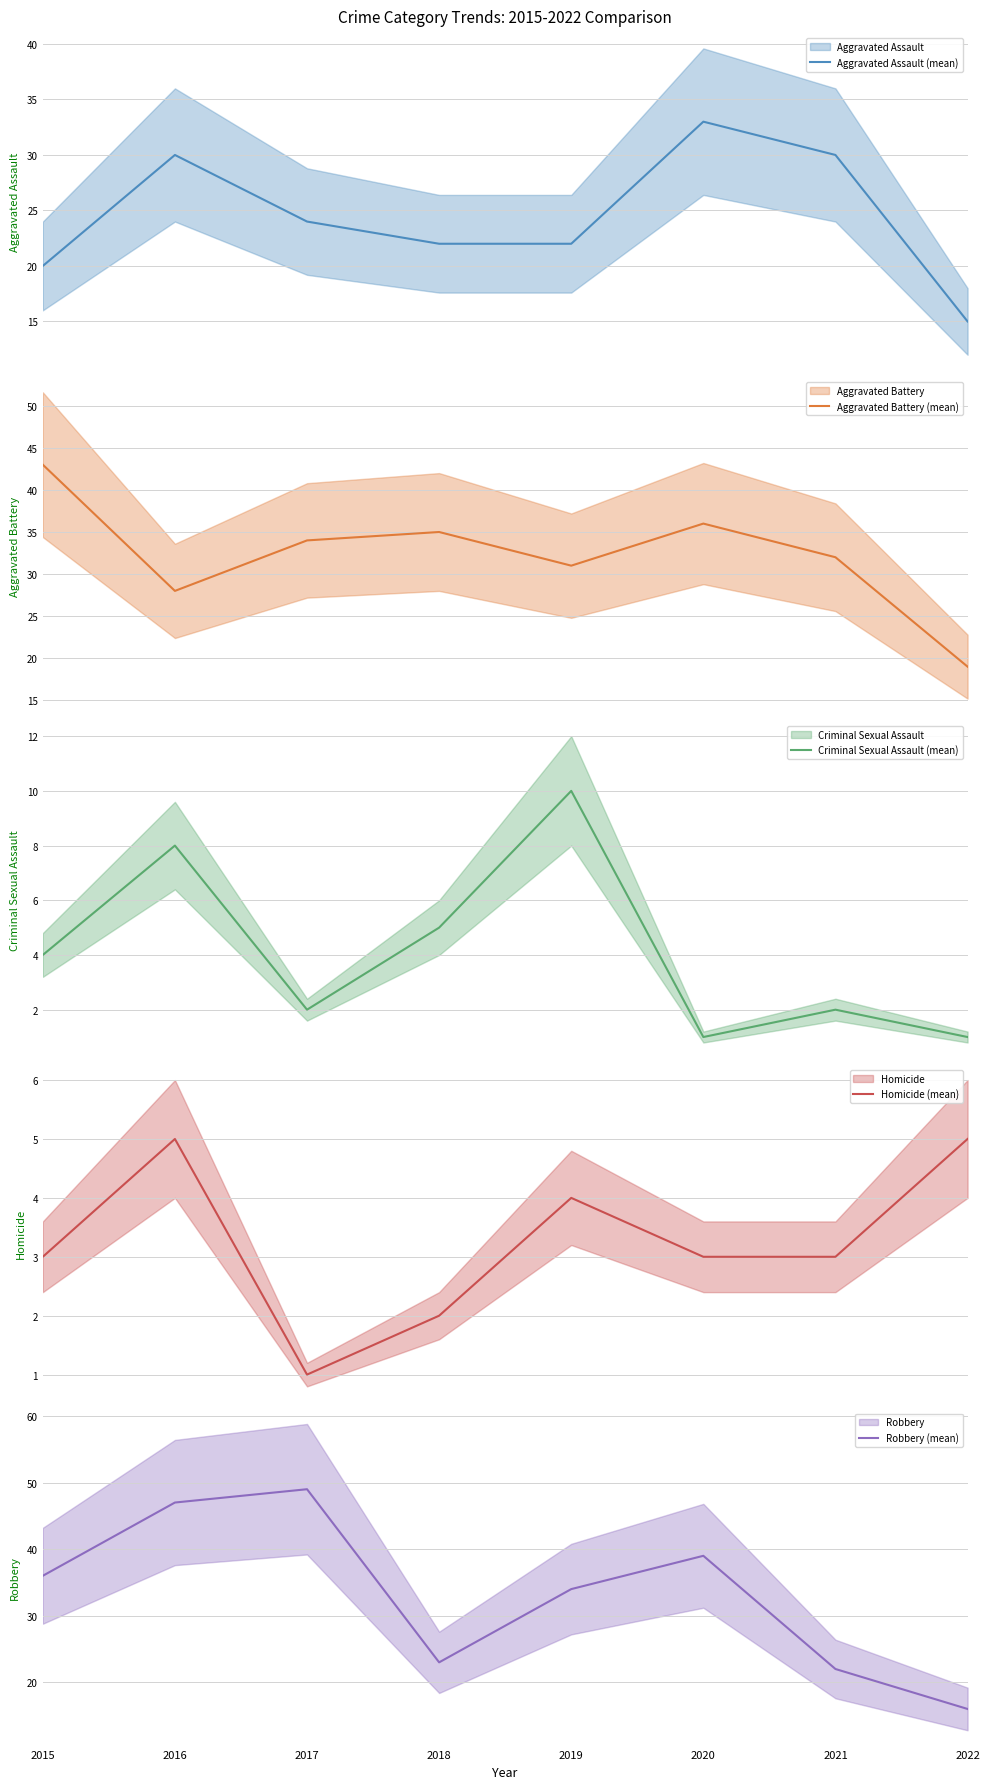

What is the difference between the maximum and minimum values in the Robbery (mean) series?

33